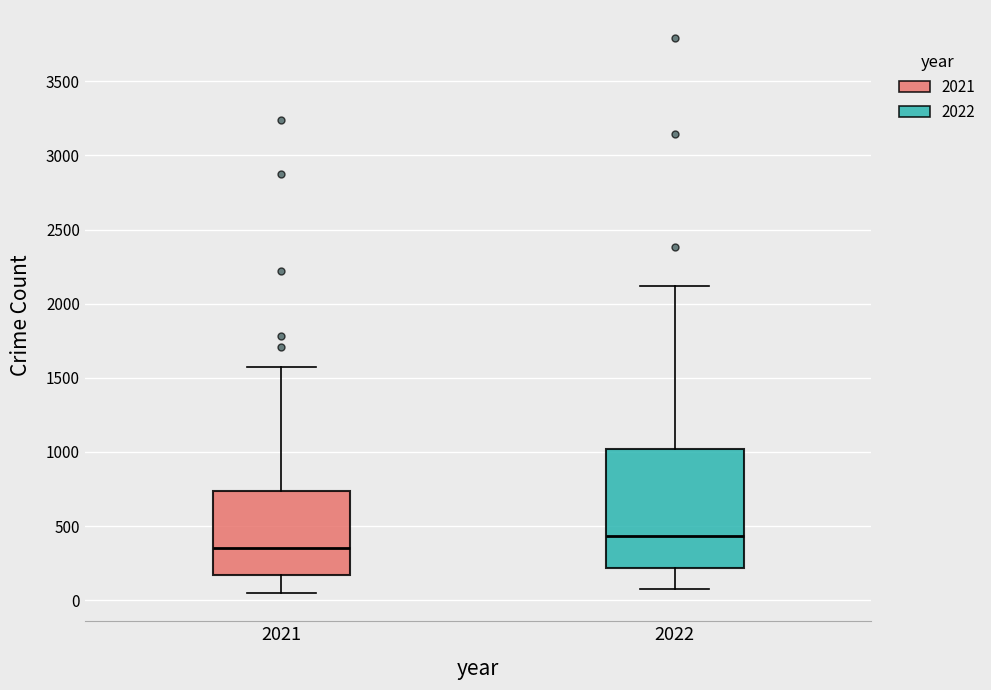

Which box is the tallest, from its lower edge to its upper edge?

2022